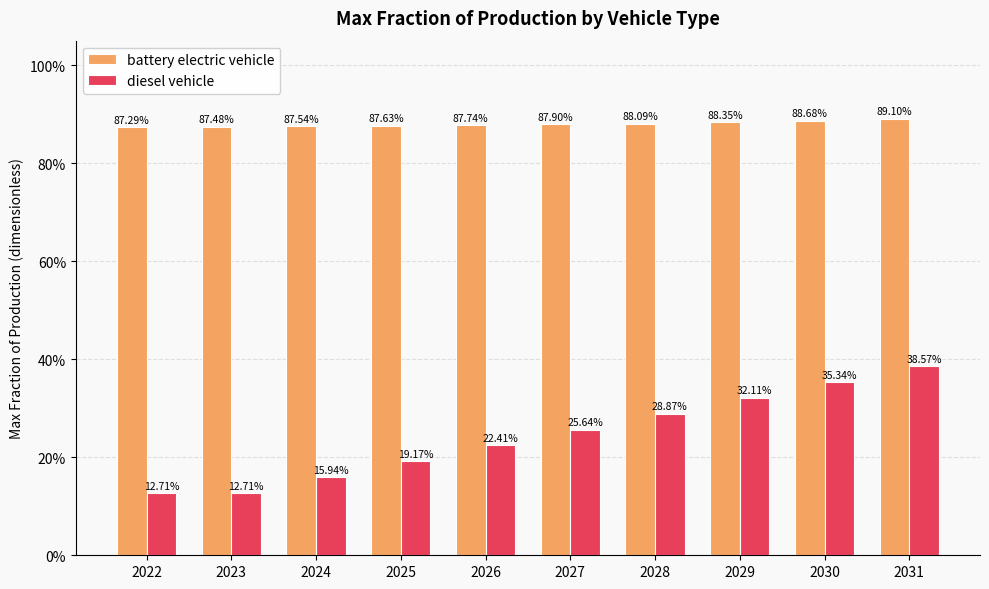

What is the value of the battery electric vehicle bar at the 9th from the left?

0.9